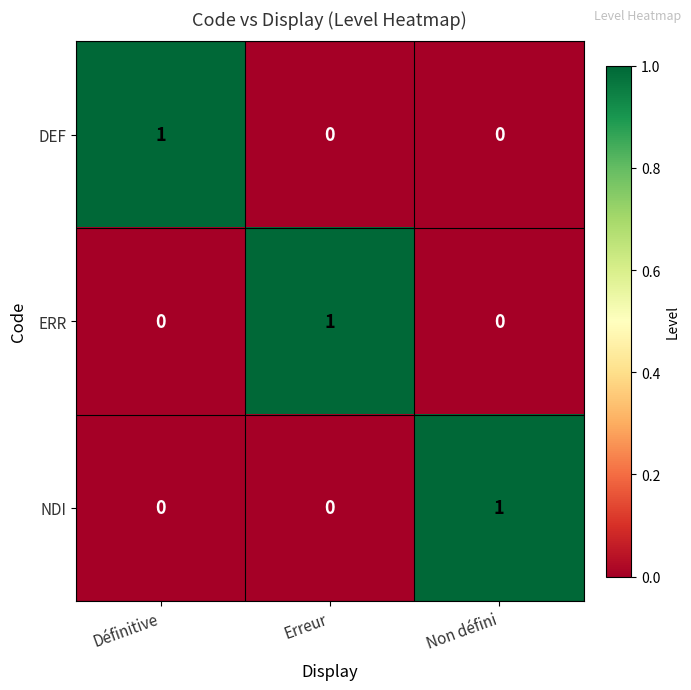

True or false: NDI has a value of 2 at Non défini.

False